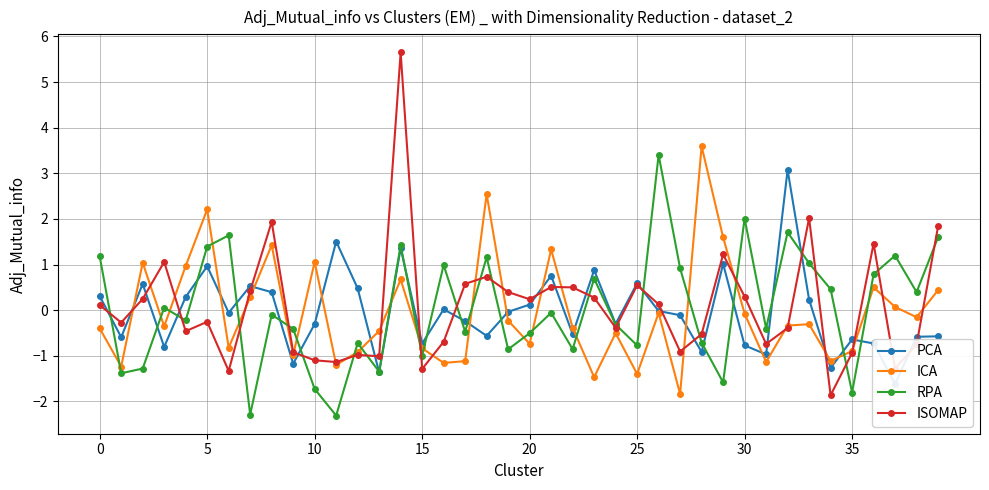

What is the sum of all ICA values?

-2.4